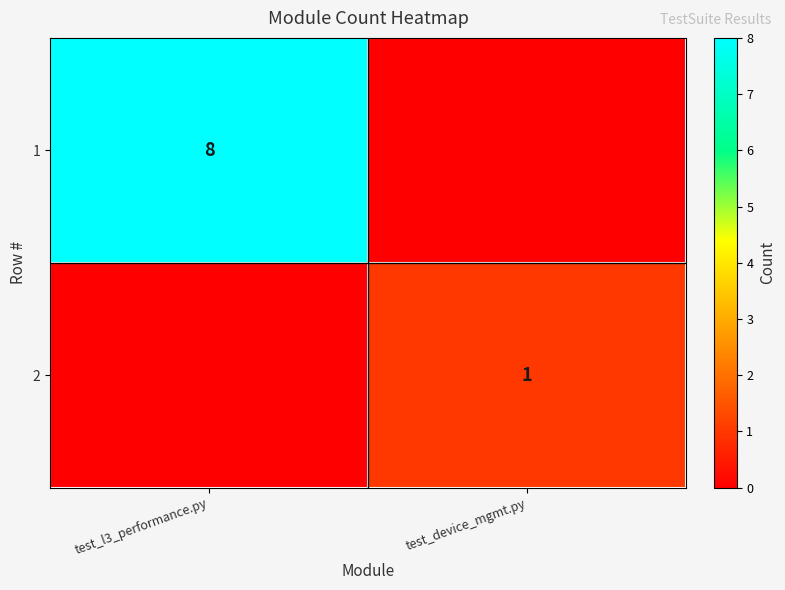

Is it true that 2 equals 1 at test_device_mgmt.py?

True